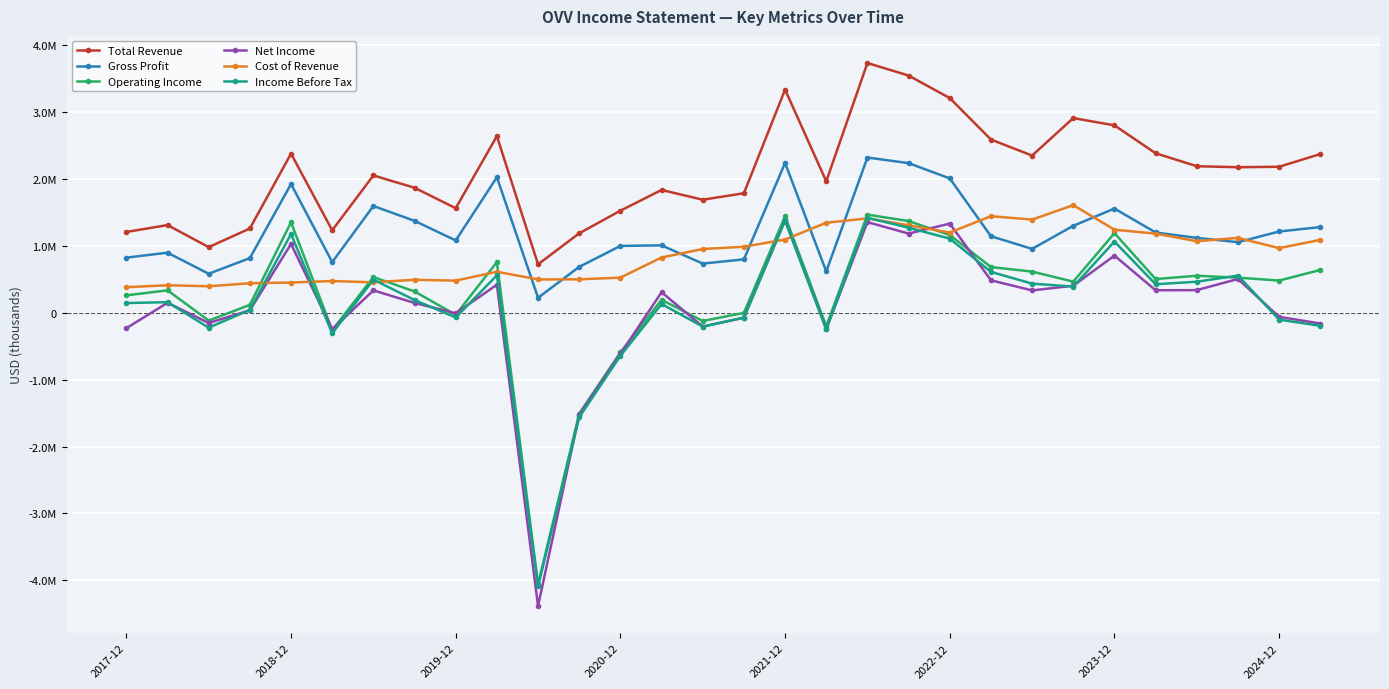

What are all the series names shown in the legend?

Total Revenue, Gross Profit, Operating Income, Net Income, Cost of Revenue, Income Before Tax